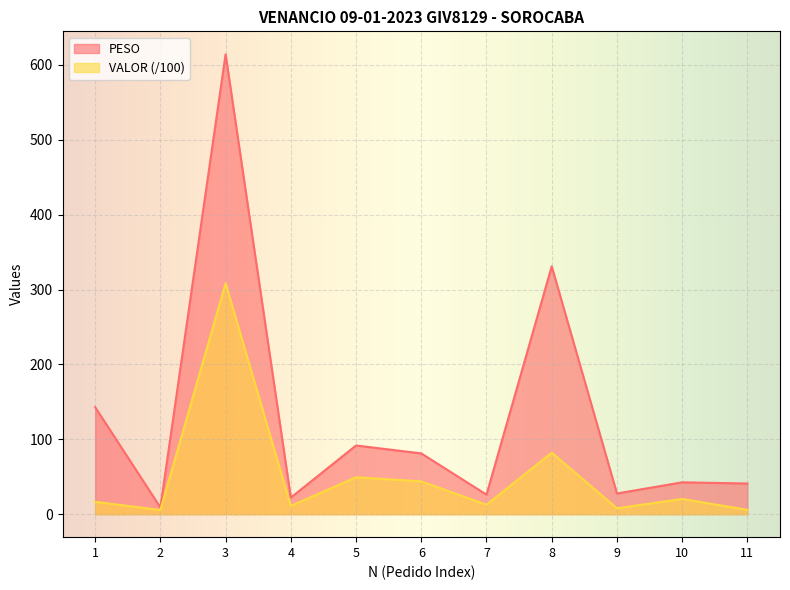

Which series changed the most between 4 and 9?

PESO